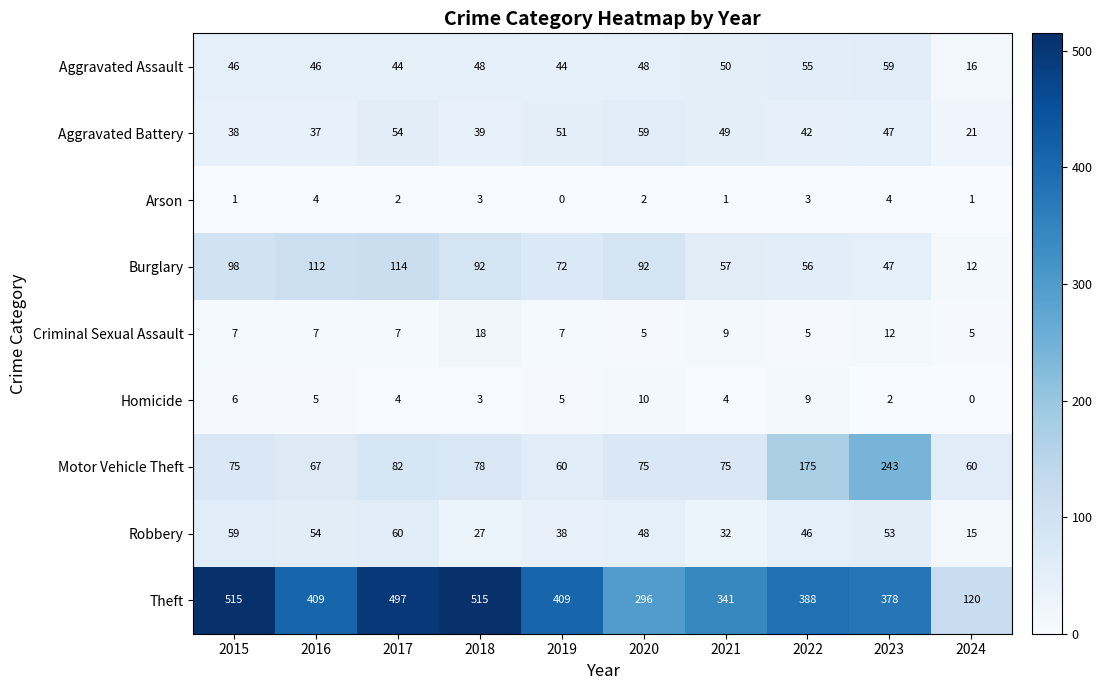

What is the difference between the highest and lowest values at 2017?

495